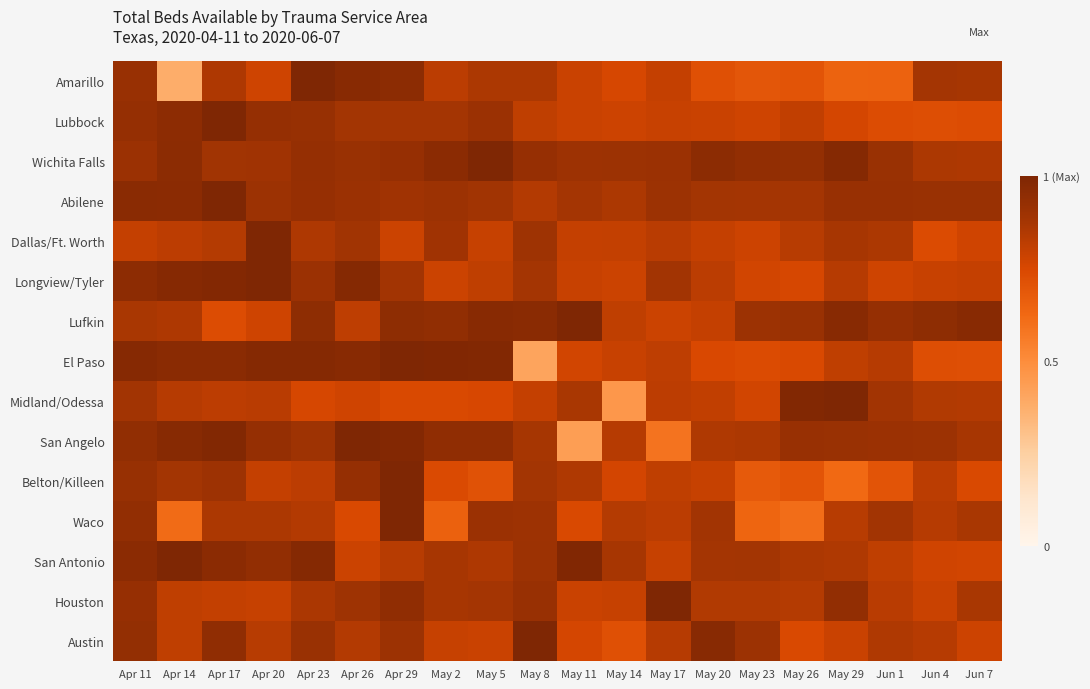

How many data points does each series have?

20